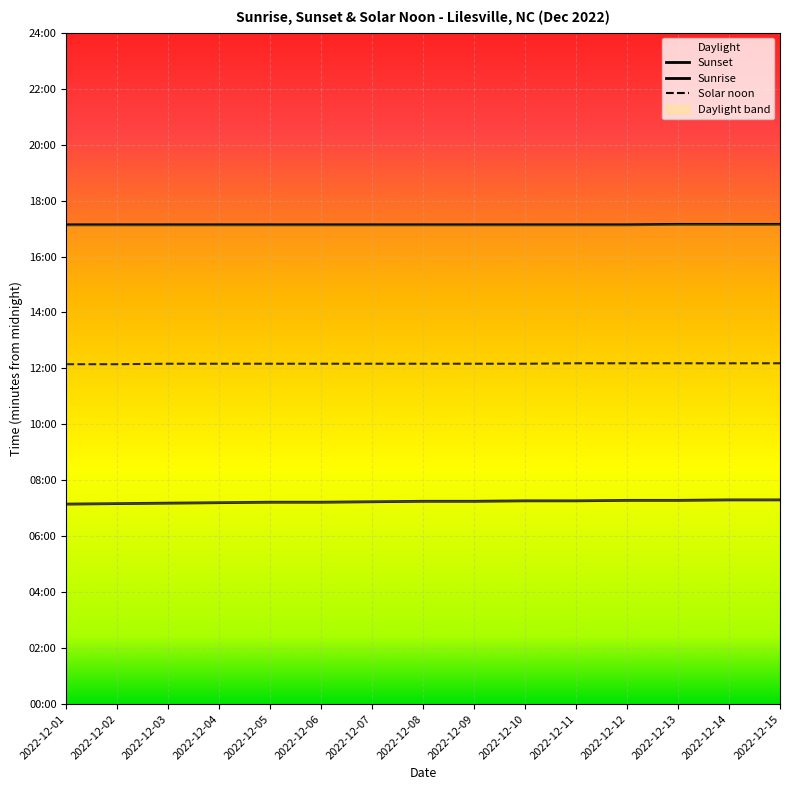

Between 2022-12-11 and 2022-12-08, which is larger?

2022-12-11